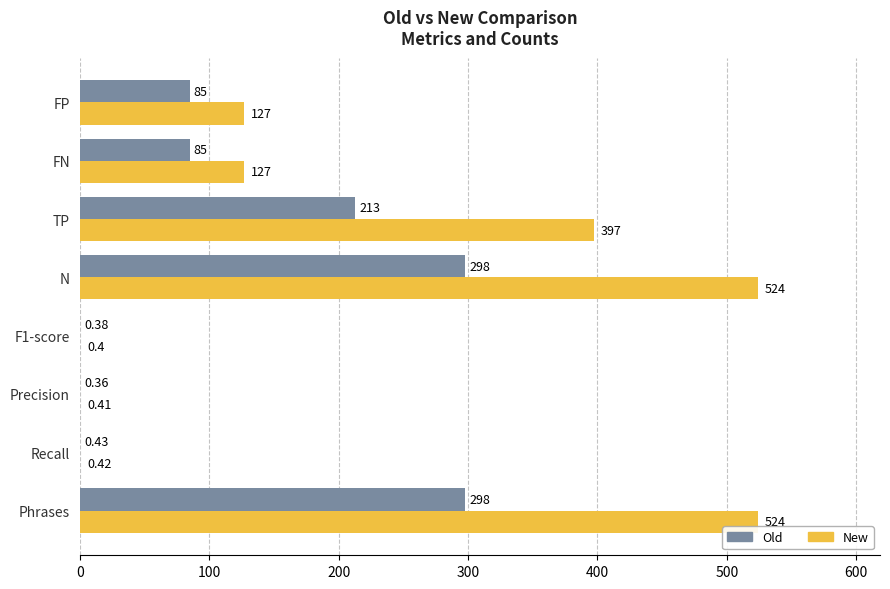

Which series has the largest range (max minus min)?

New